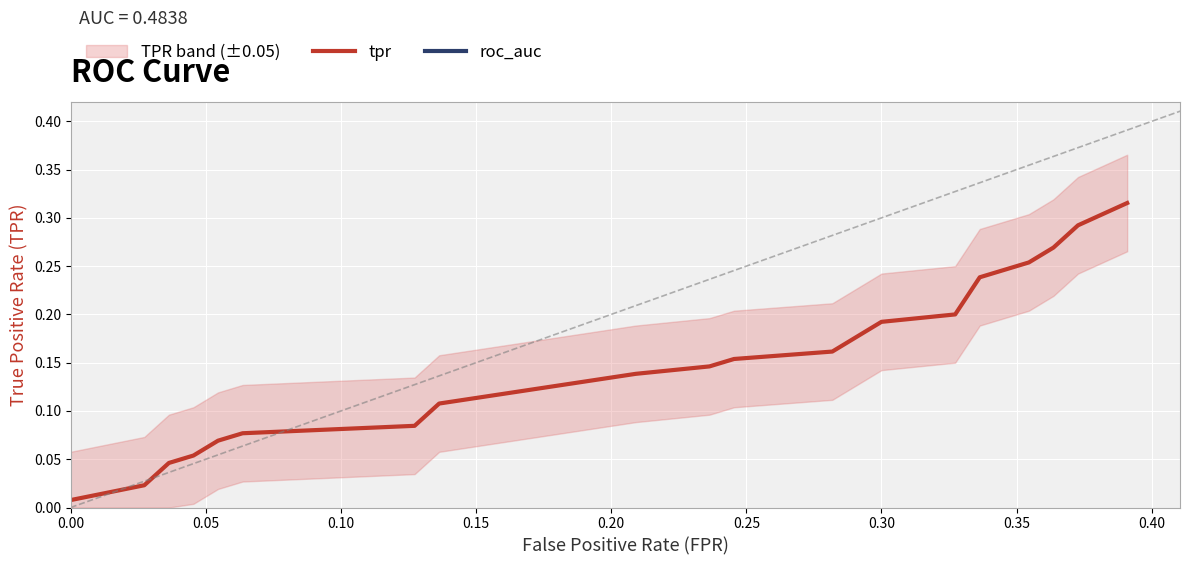

What is the label of the 17th point from the right?

0.15